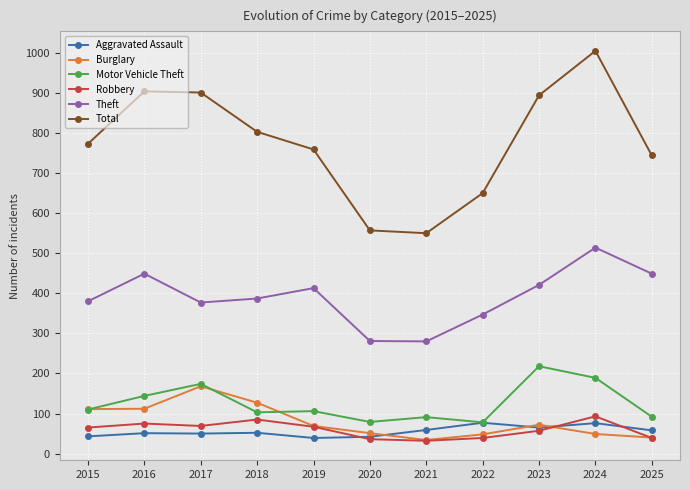

What is the value of the Burglary point at the 4th from the left?

127